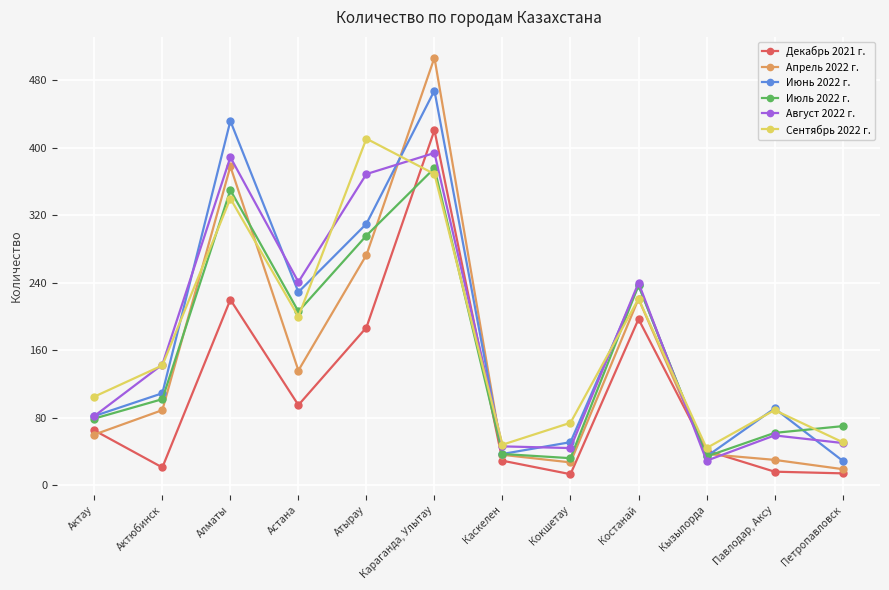

True or false: Июль 2022 г. and Сентябрь 2022 г. cross at least once.

True